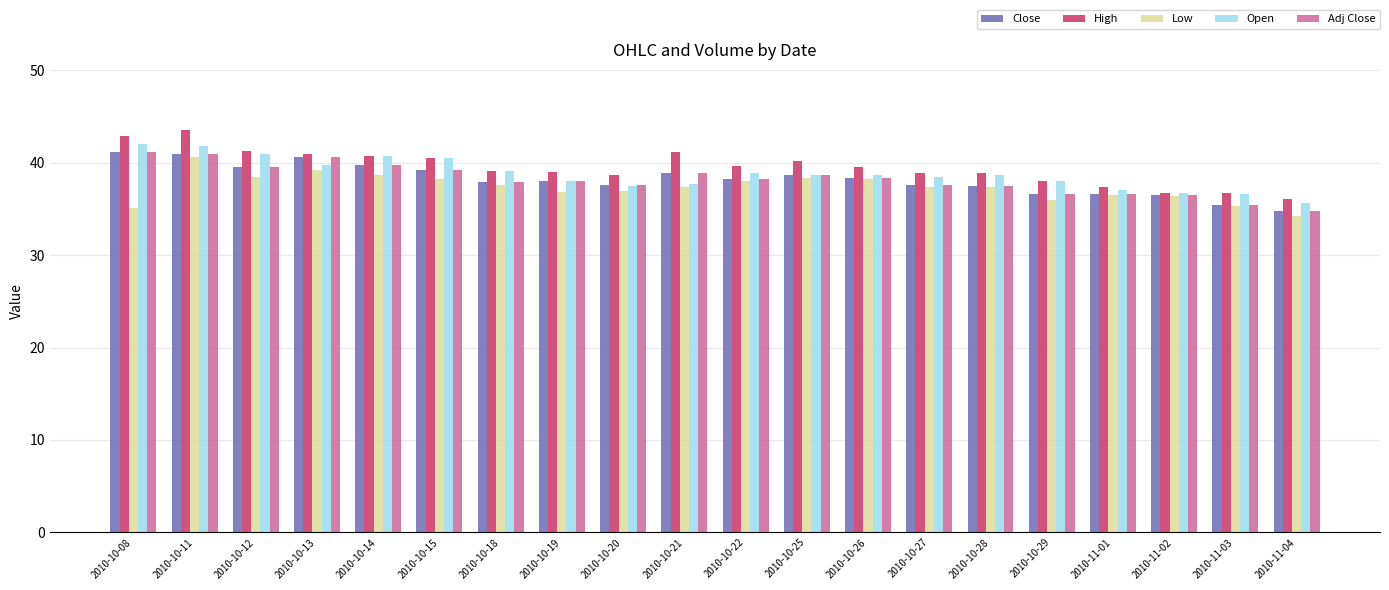

What is the difference between the highest and lowest values at 2010-10-18?

1.5